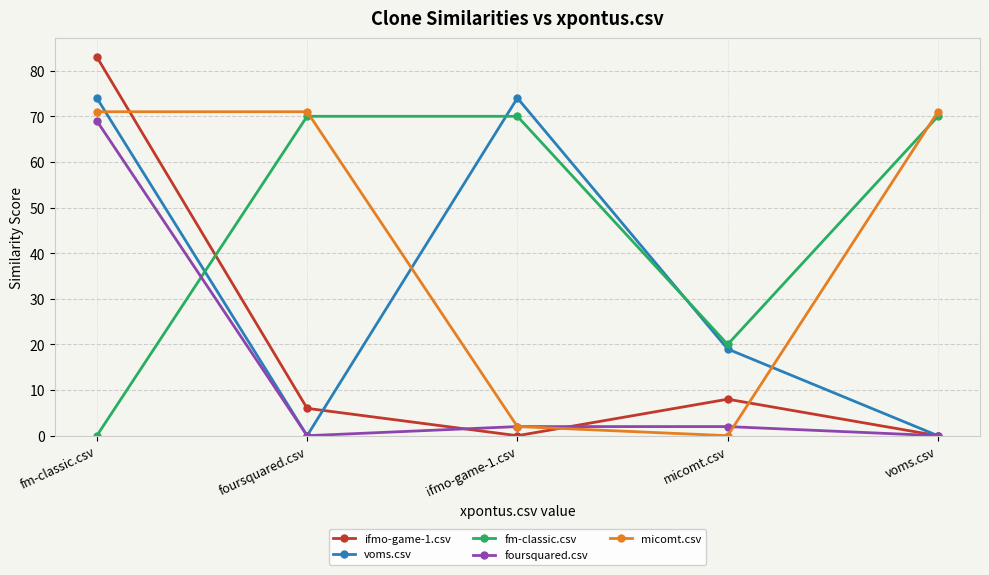

How many categories are shown in the chart?

5